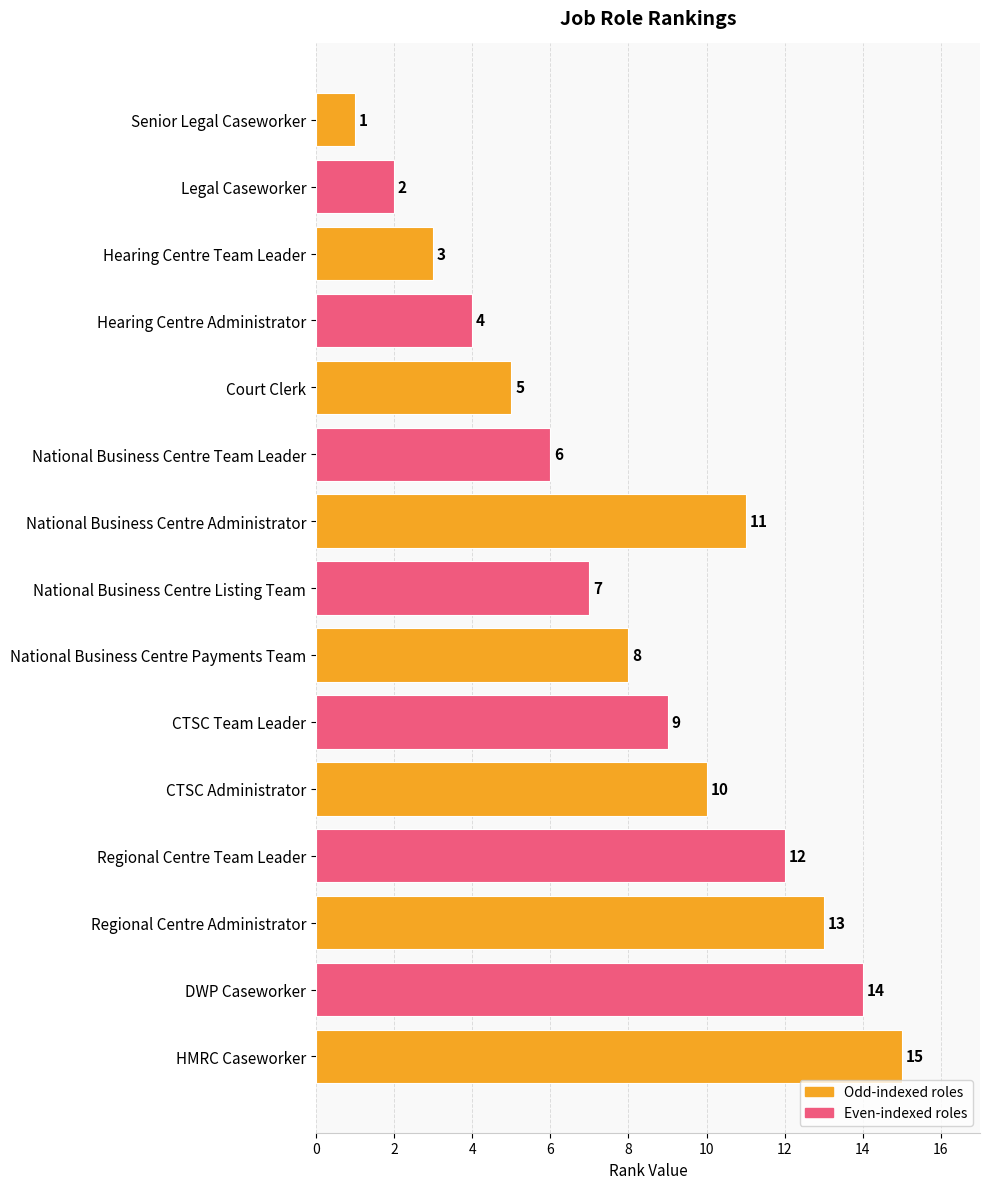

The value at DWP Caseworker is 9. True or false?

False